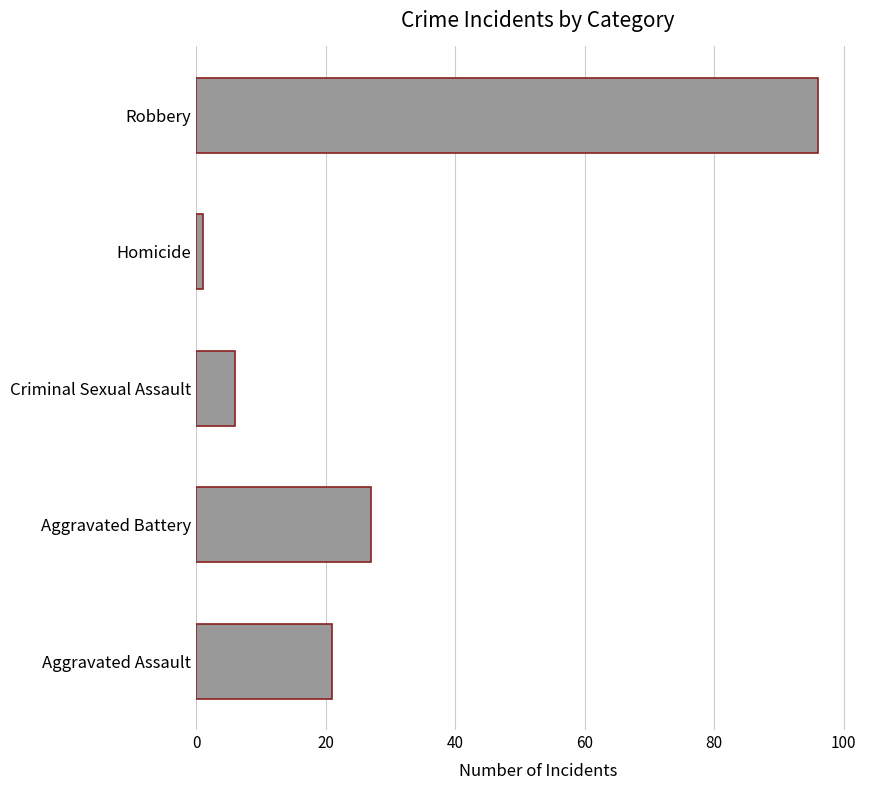

The value at Criminal Sexual Assault is 10. True or false?

False